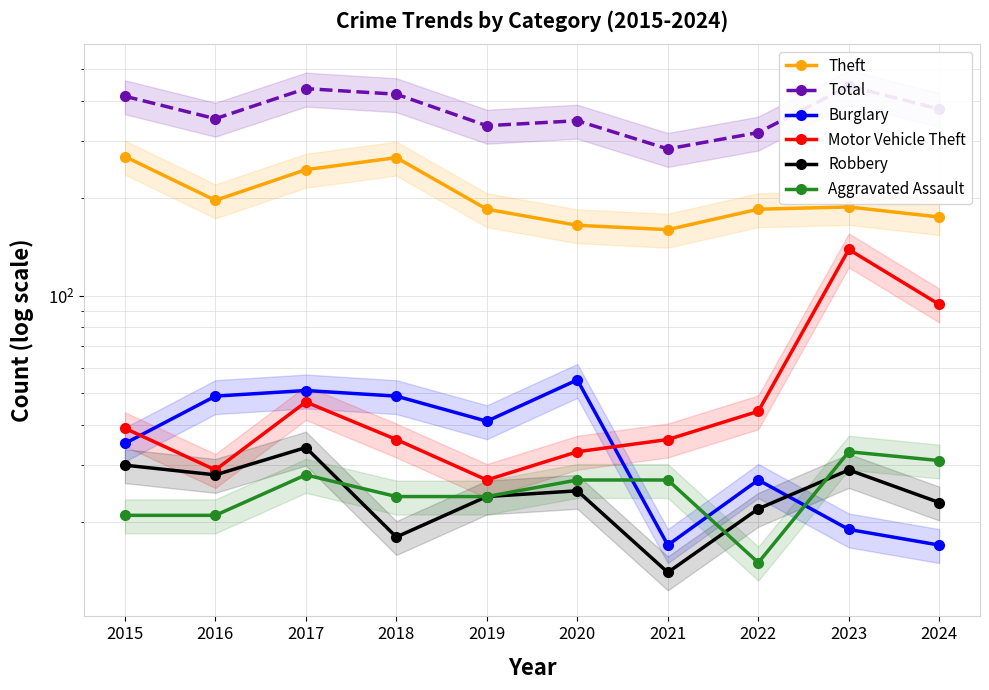

At 2023, list the series in order from largest to smallest.

Total, Theft, Motor Vehicle Theft, Aggravated Assault, Robbery, Burglary